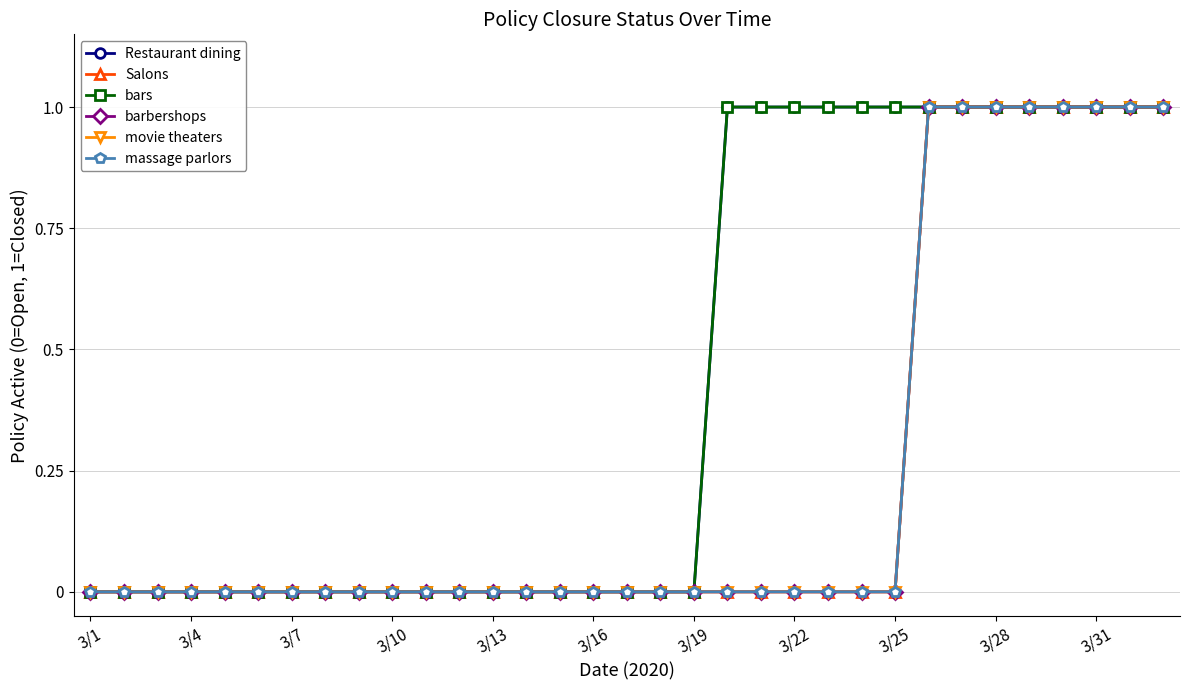

Which category has the lowest value in the massage parlors series?

3/1